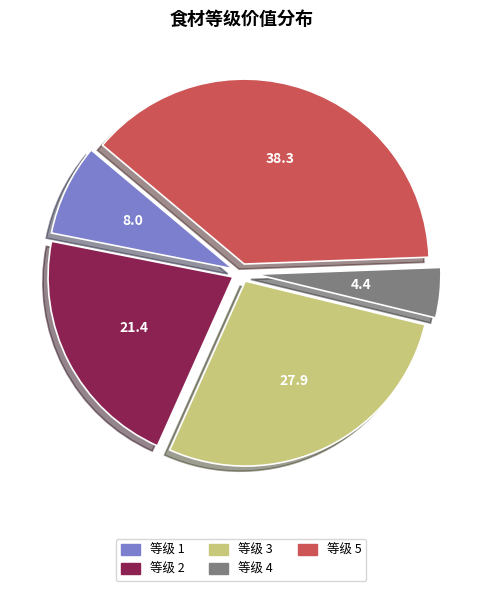

Count the number of slices in the pie.

5